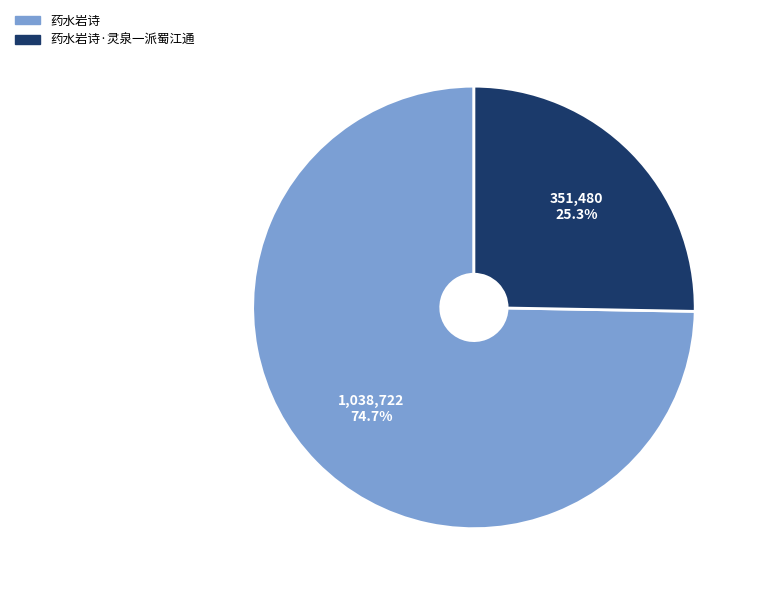

Is there a majority slice in this chart?

Yes